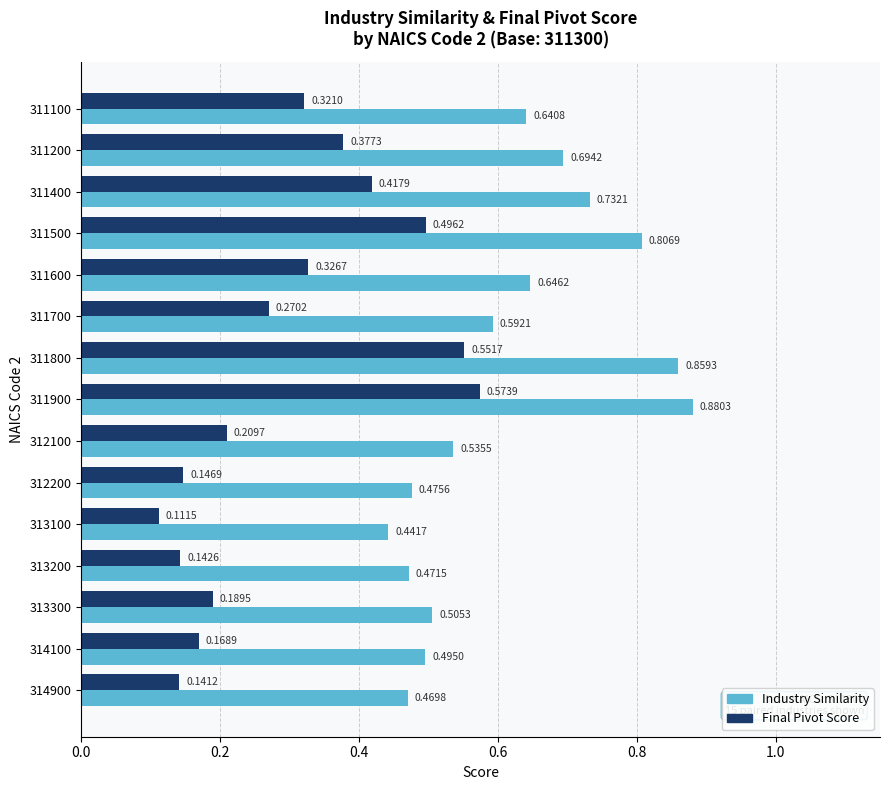

Which series has the largest total across all categories?

Industry Similarity